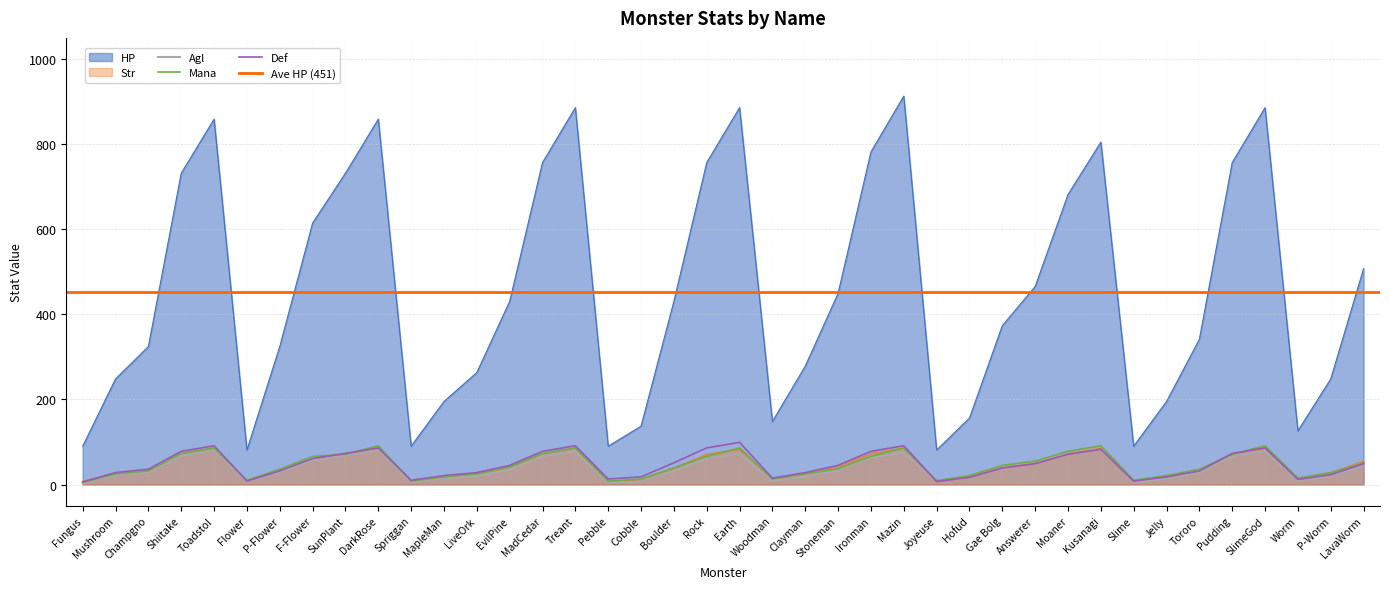

Where do Str and Def first cross each other?

Fungus and Mushroom